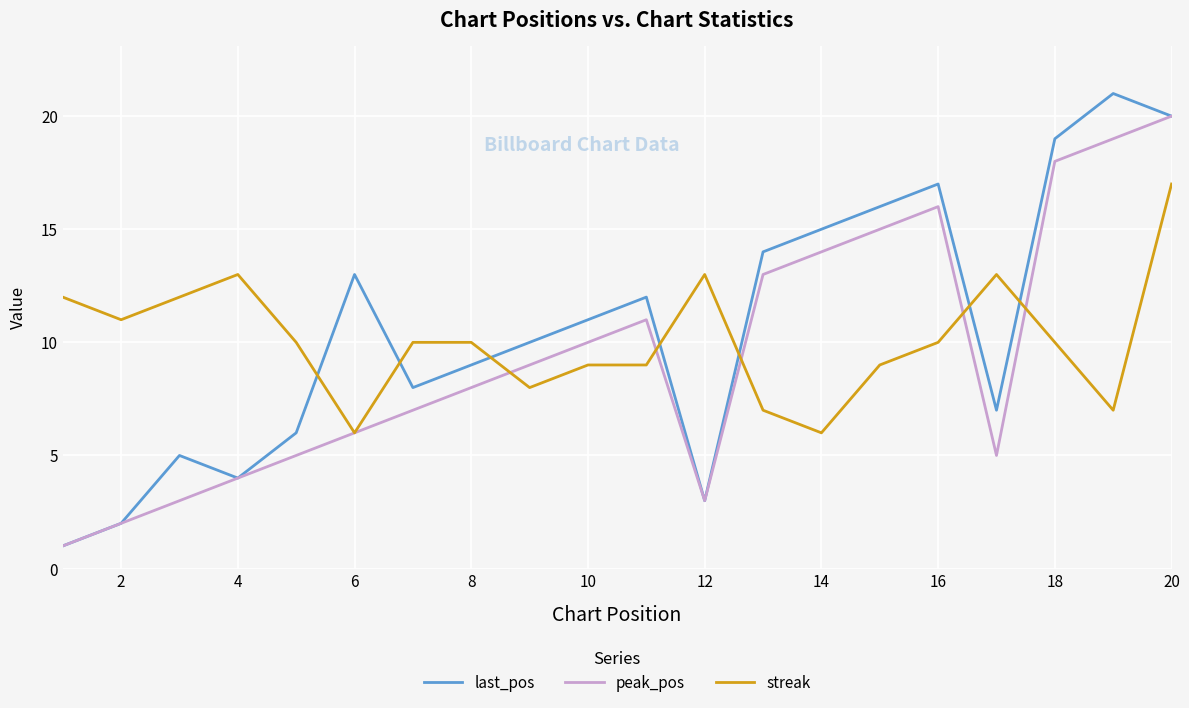

How many categories are shown in the chart?

20